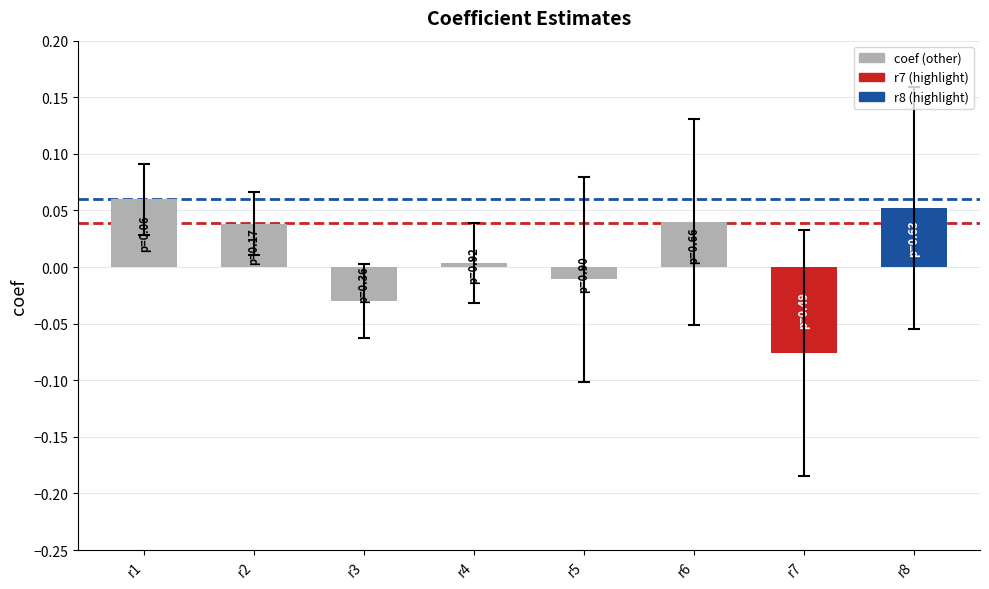

Which category has the lowest value across all series?

r7